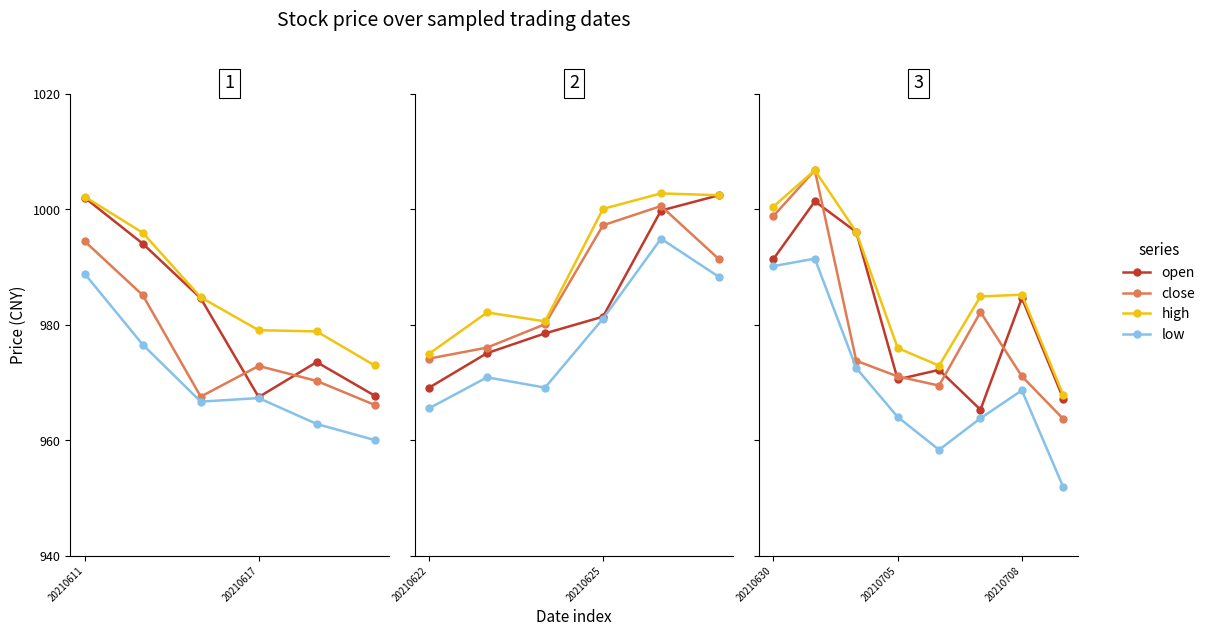

What is the value of the low point at the 8th from the left?

951.9